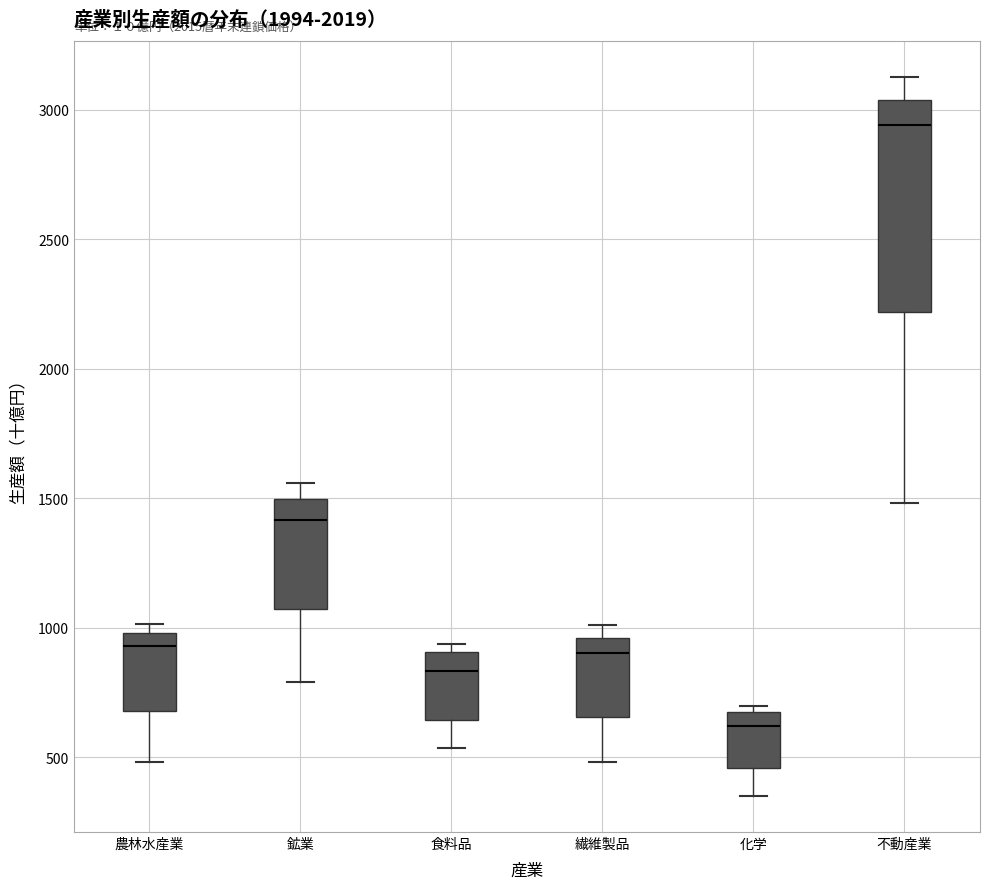

Which box is the tallest, from its lower edge to its upper edge?

不動産業